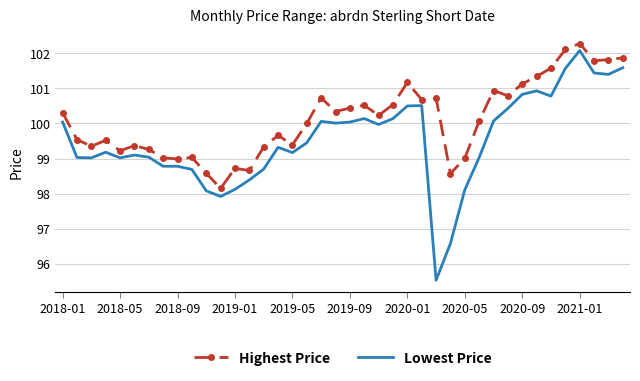

List the series in order of their overall mean, lowest first.

Lowest Price, Highest Price